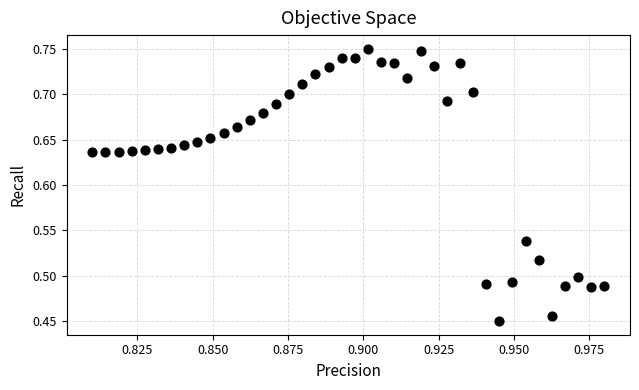

What is the range of Y values (max minus min)?

0.3